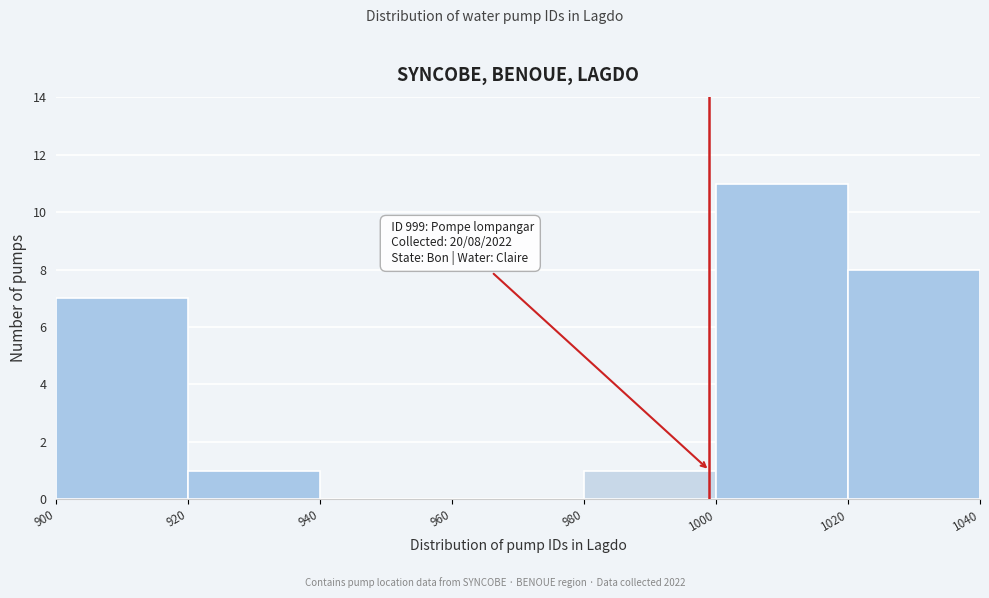

Which range on the x-axis has the tallest bar?

1000 to 1020